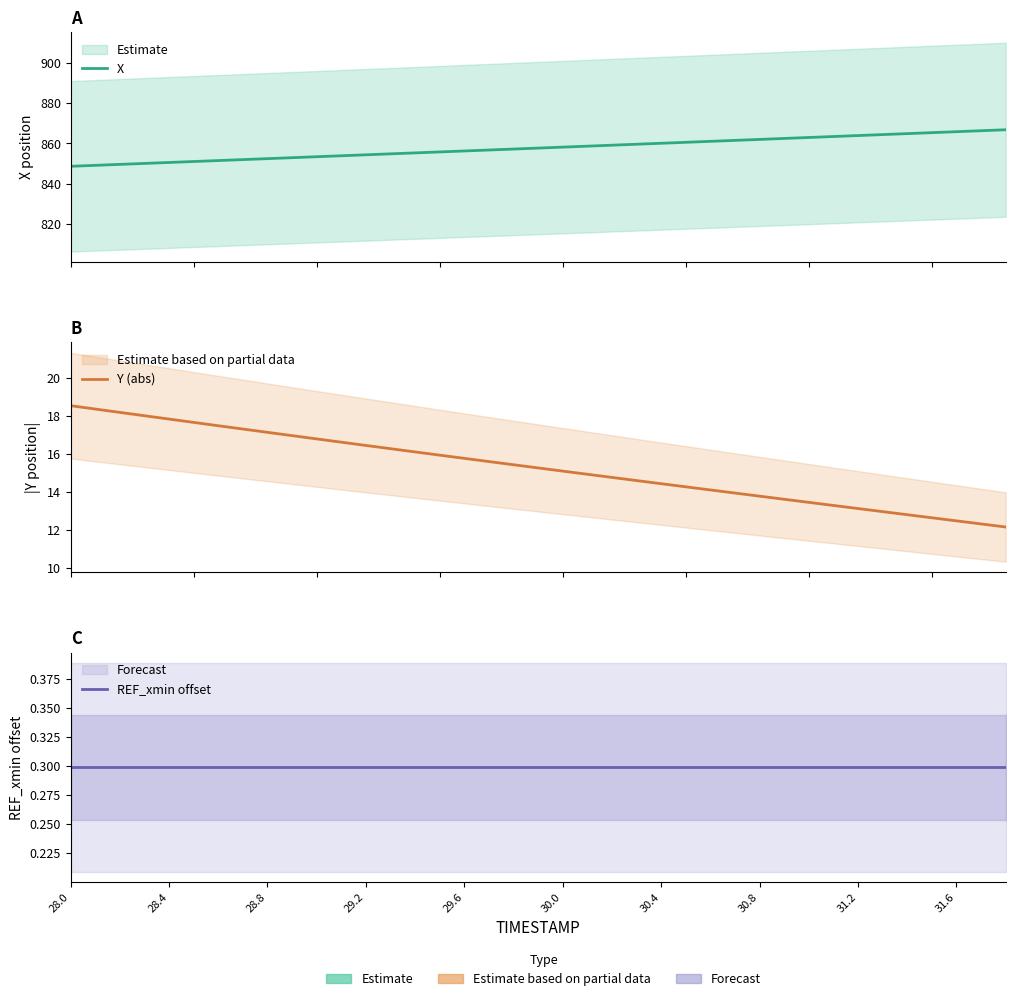

Which series has the largest range (max minus min)?

X